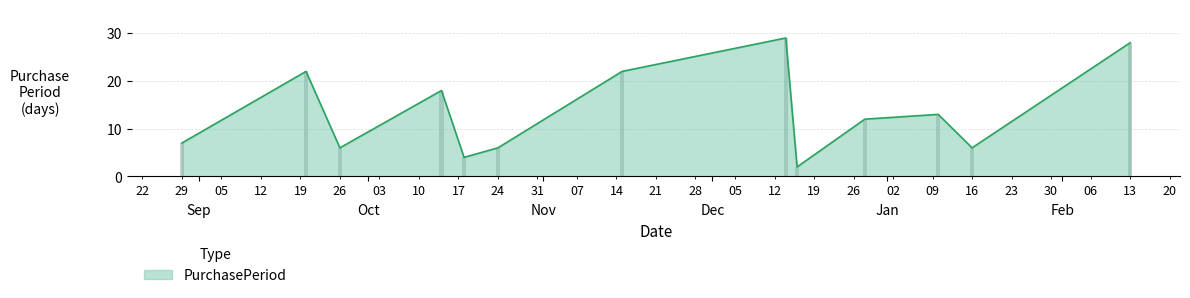

Are the bars grouped side by side (vs. stacked)?

No